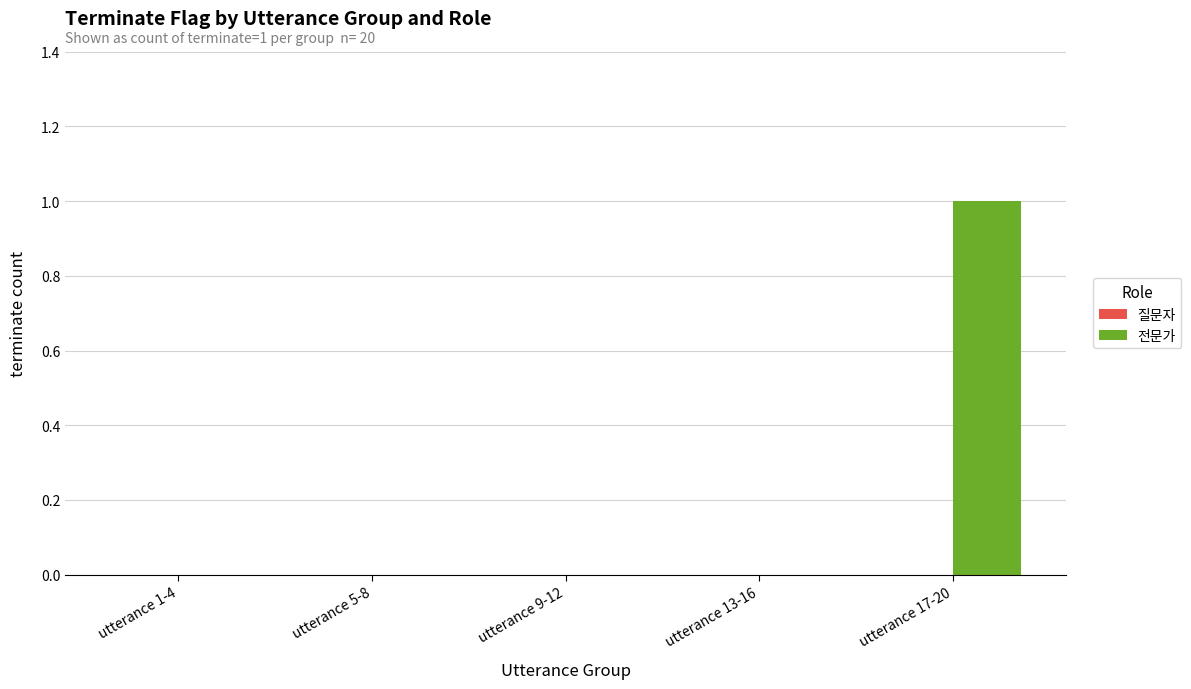

Which category has the highest value across all series?

utterance 17-20